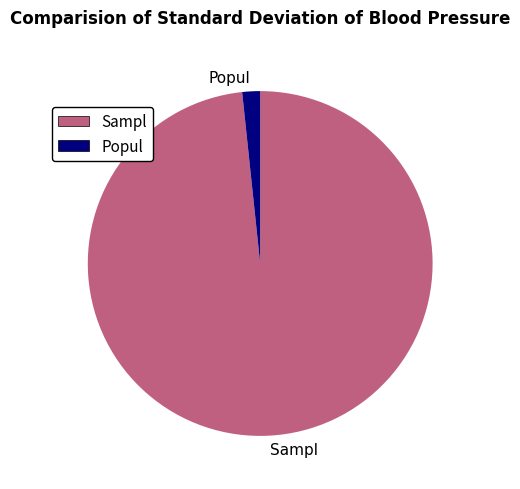

Which category has the smallest portion of the pie?

Popul